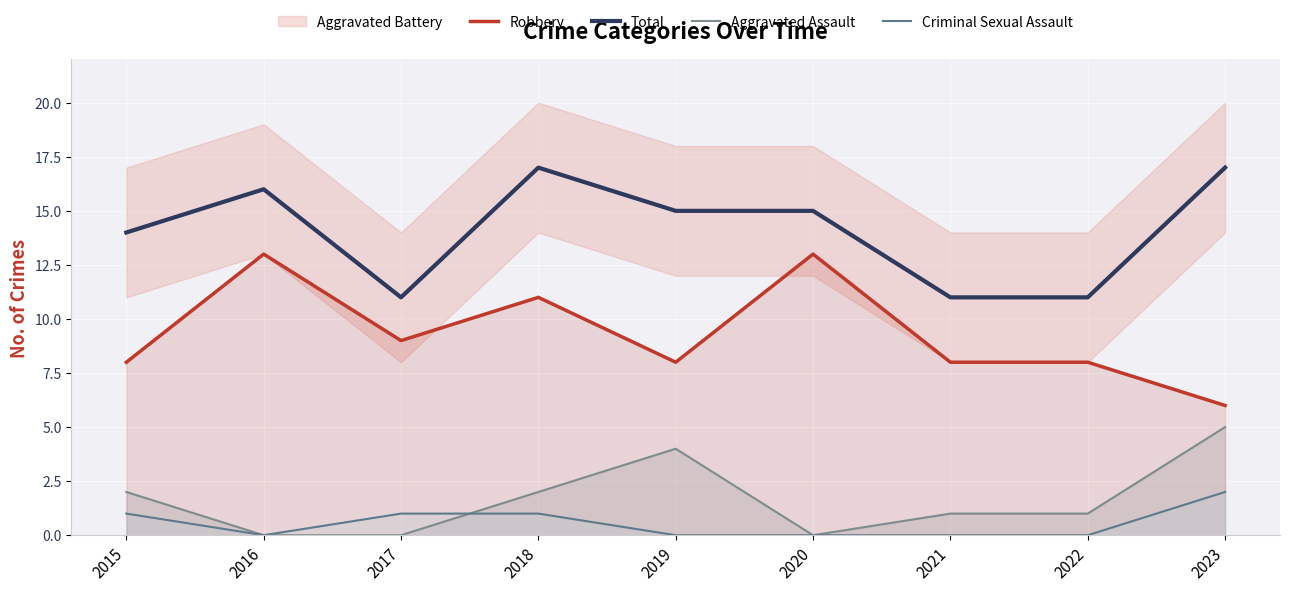

At which category is the sum across all series the highest?

2018